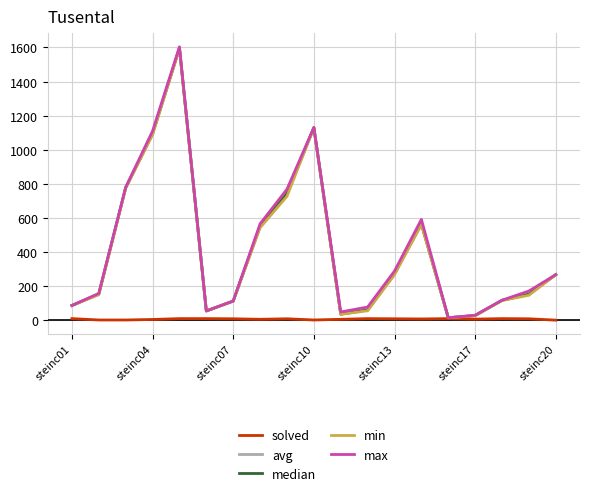

What are all the series names shown in the legend?

solved, avg, median, min, max